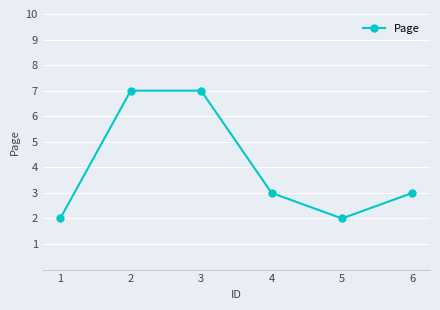

What is the difference between the values at 4 and 3?

4